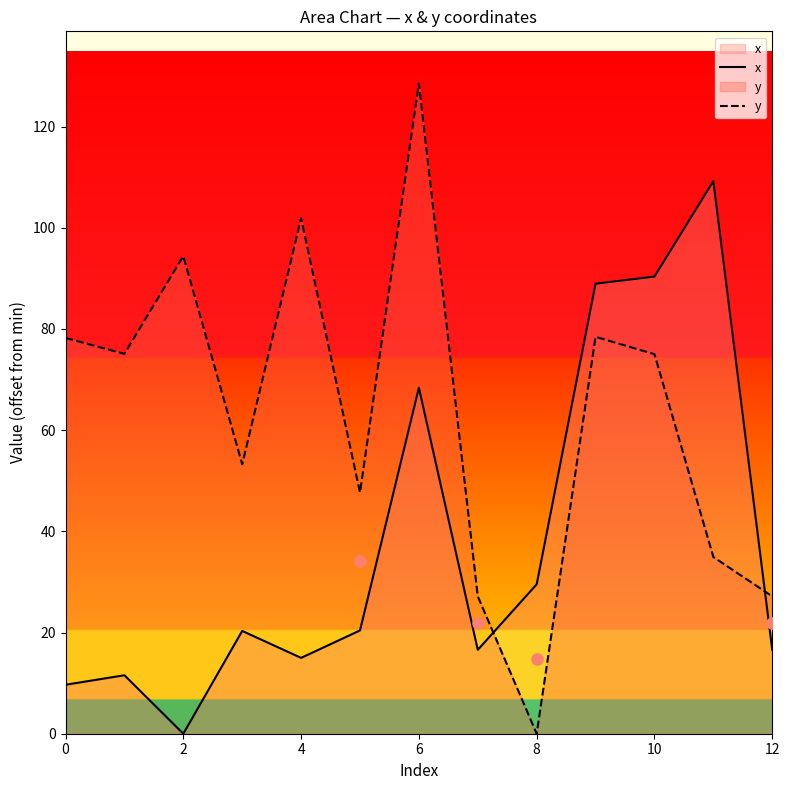

Is it true that y equals 78.2 at 0?

True